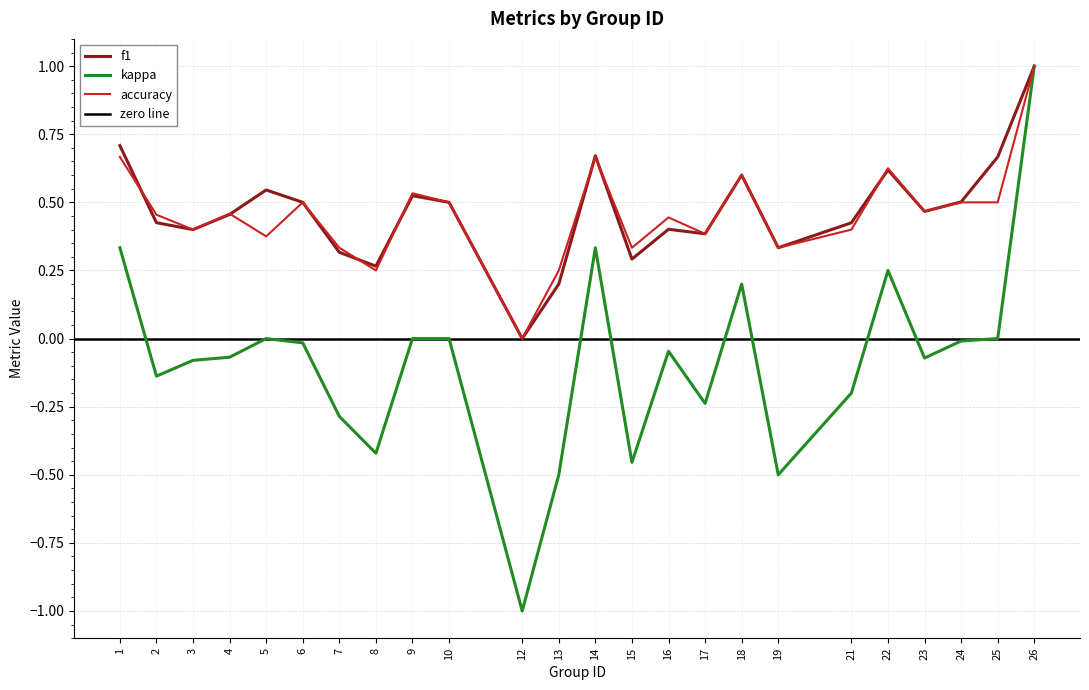

The kappa series shows 0.0 at 10. True or false?

True